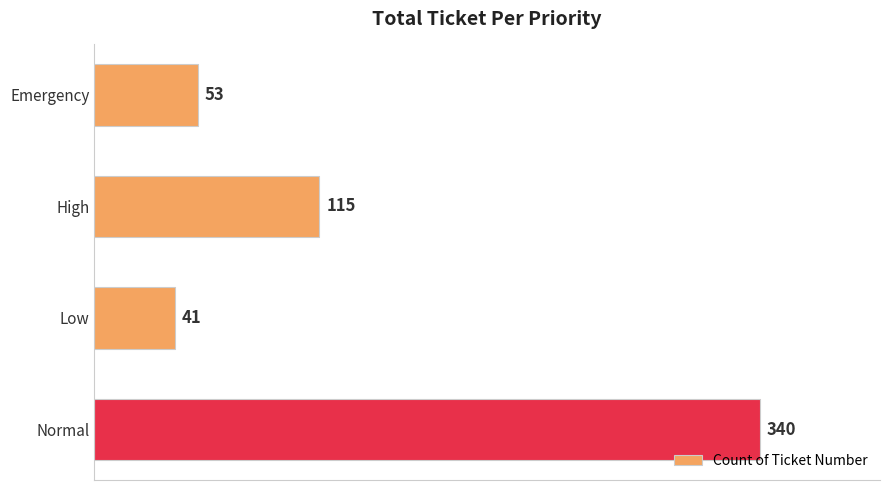

At which label is the value closest to 190?

High